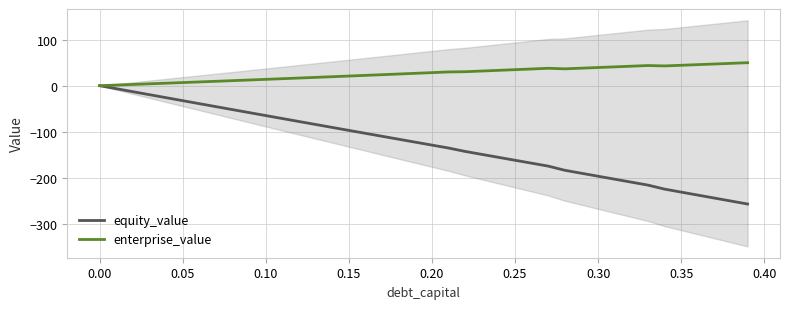

True or false: equity_value and enterprise_value intersect in this chart.

False